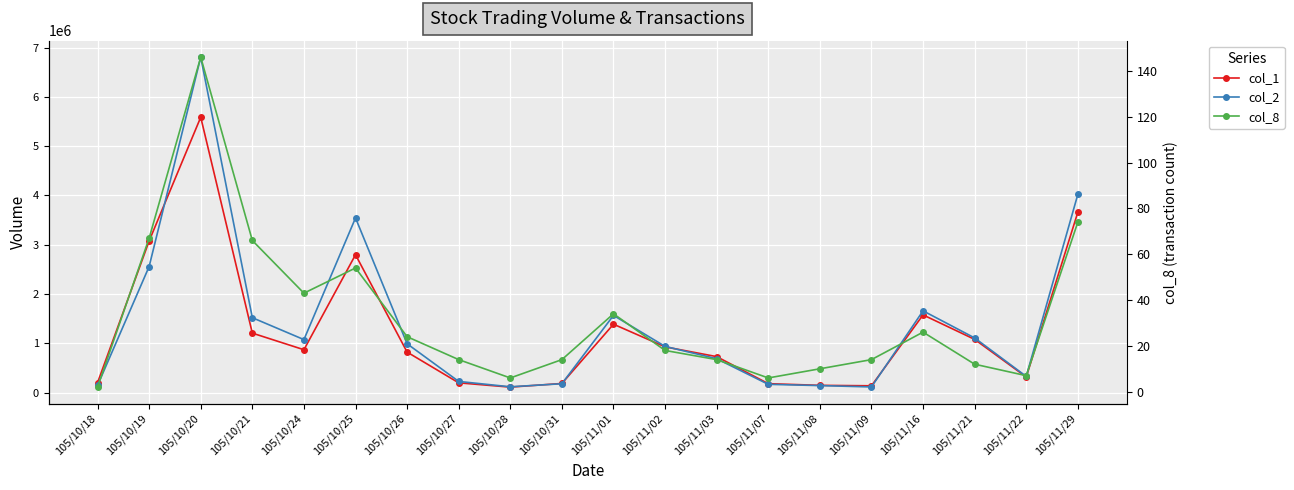

At which label is col_8 closest to 74?

105/11/29